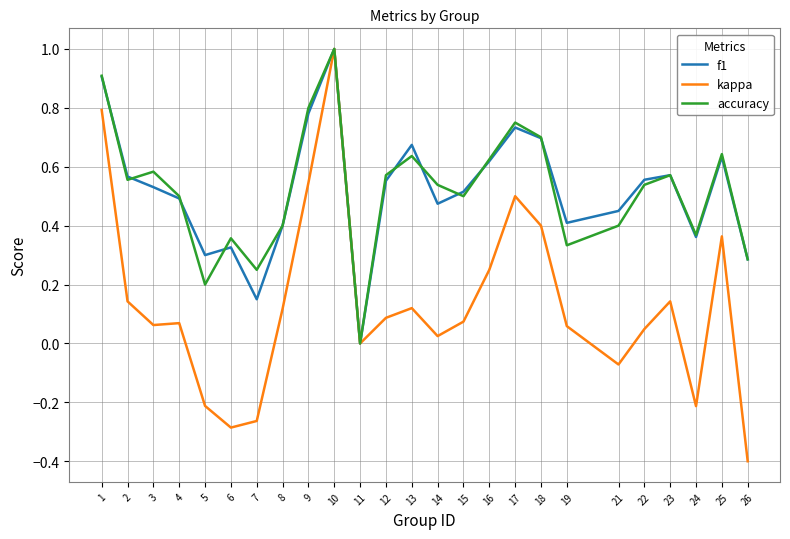

True or false: f1 has more than 0 points higher than both neighbors.

True